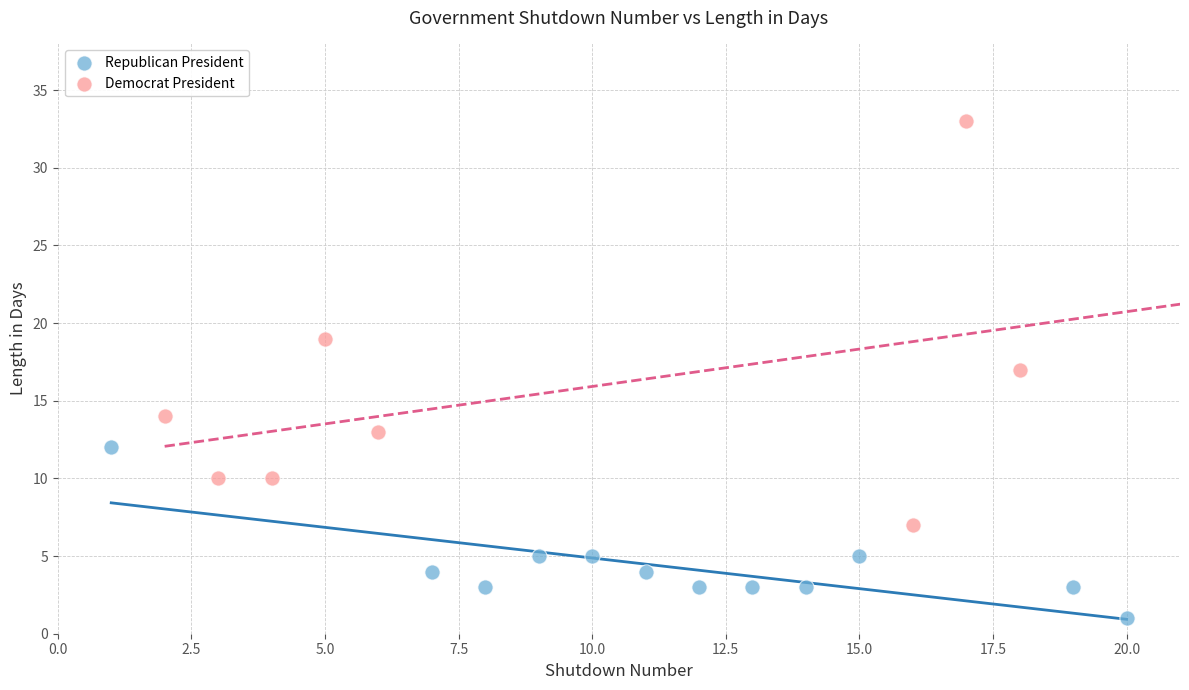

Which series contains the highest Y value?

Democrat President